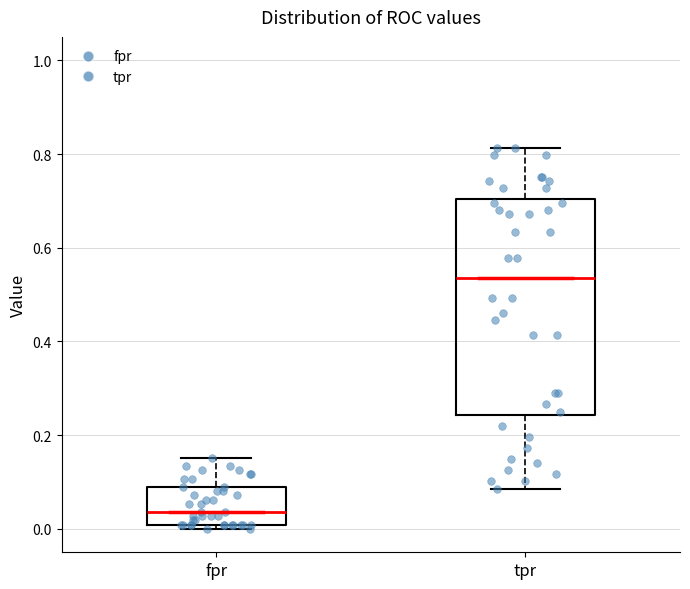

Reading left to right, read every box against the y-axis: the position of its median line, the range the box covers, and the ends of its whiskers. The values are not printed on the chart, so give them approximately, as read against the axis.

fpr: median 0.04, box 0.00 to 0.08, whiskers 0.00 (just below the box's lower edge) to 0.16
tpr: median 0.54, box 0.24 to 0.70, whiskers 0.08 to 0.82